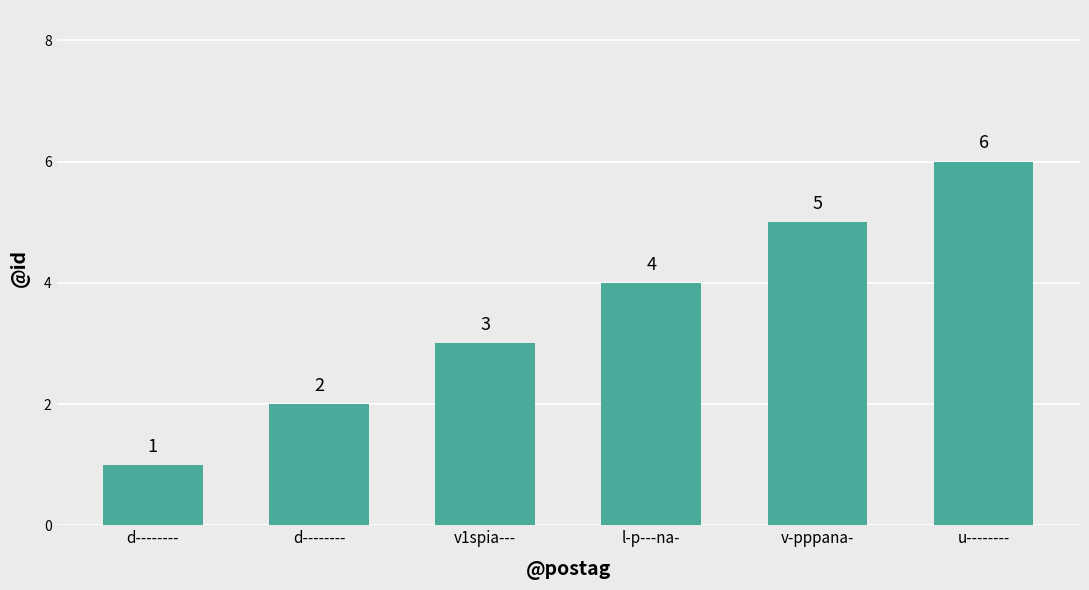

How many data points are less than 4?

3